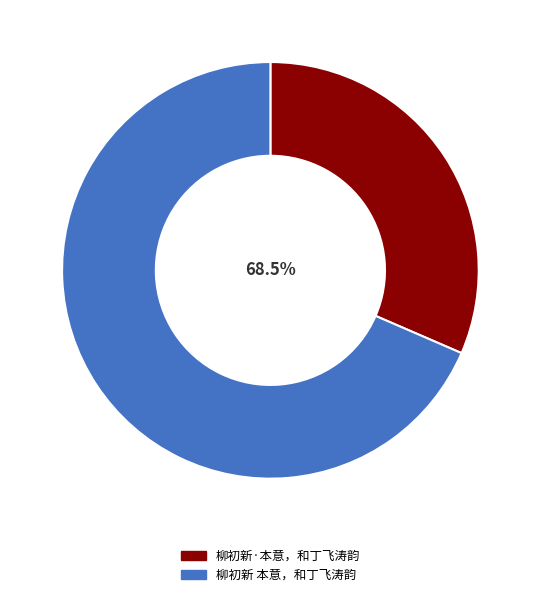

Which category accounts for the majority?

柳初新 本意，和丁飞涛韵